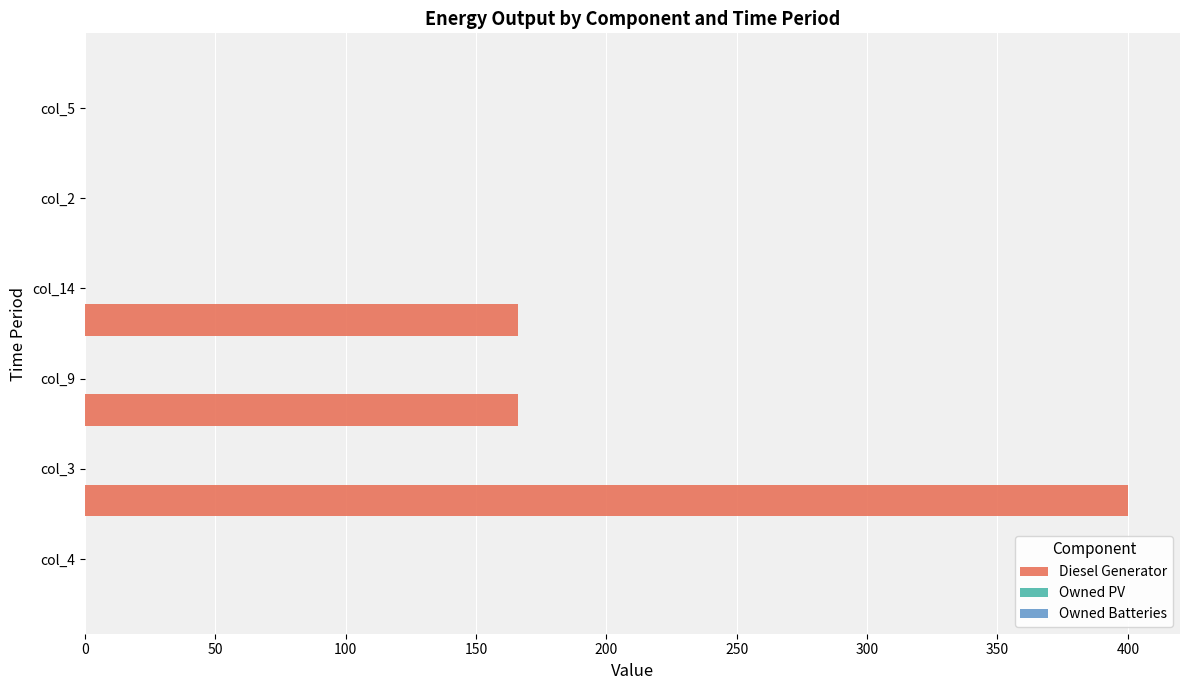

What is the sum of all values?

732.0